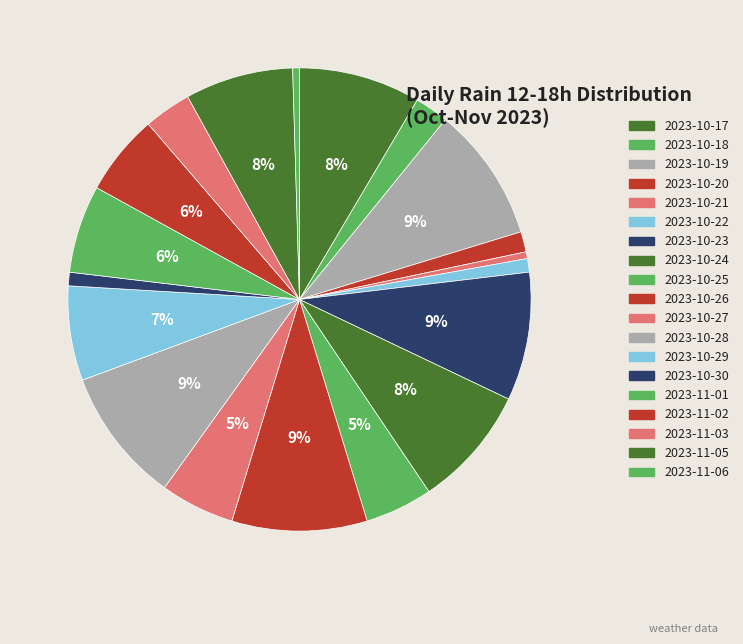

How many segments does this pie chart have?

19